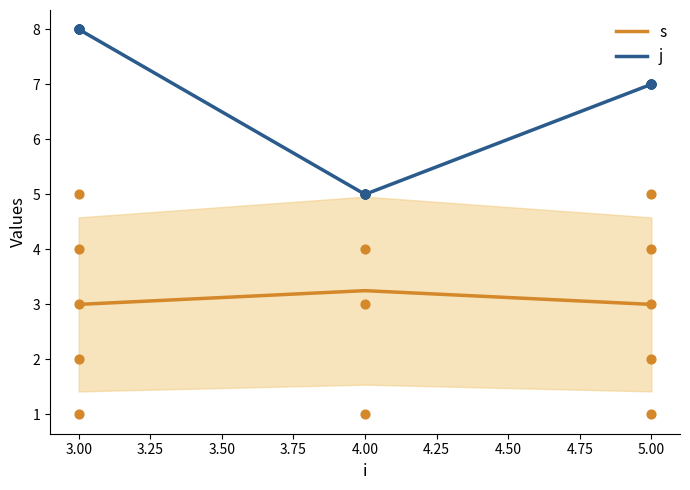

Which series contains the lowest Y value?

s